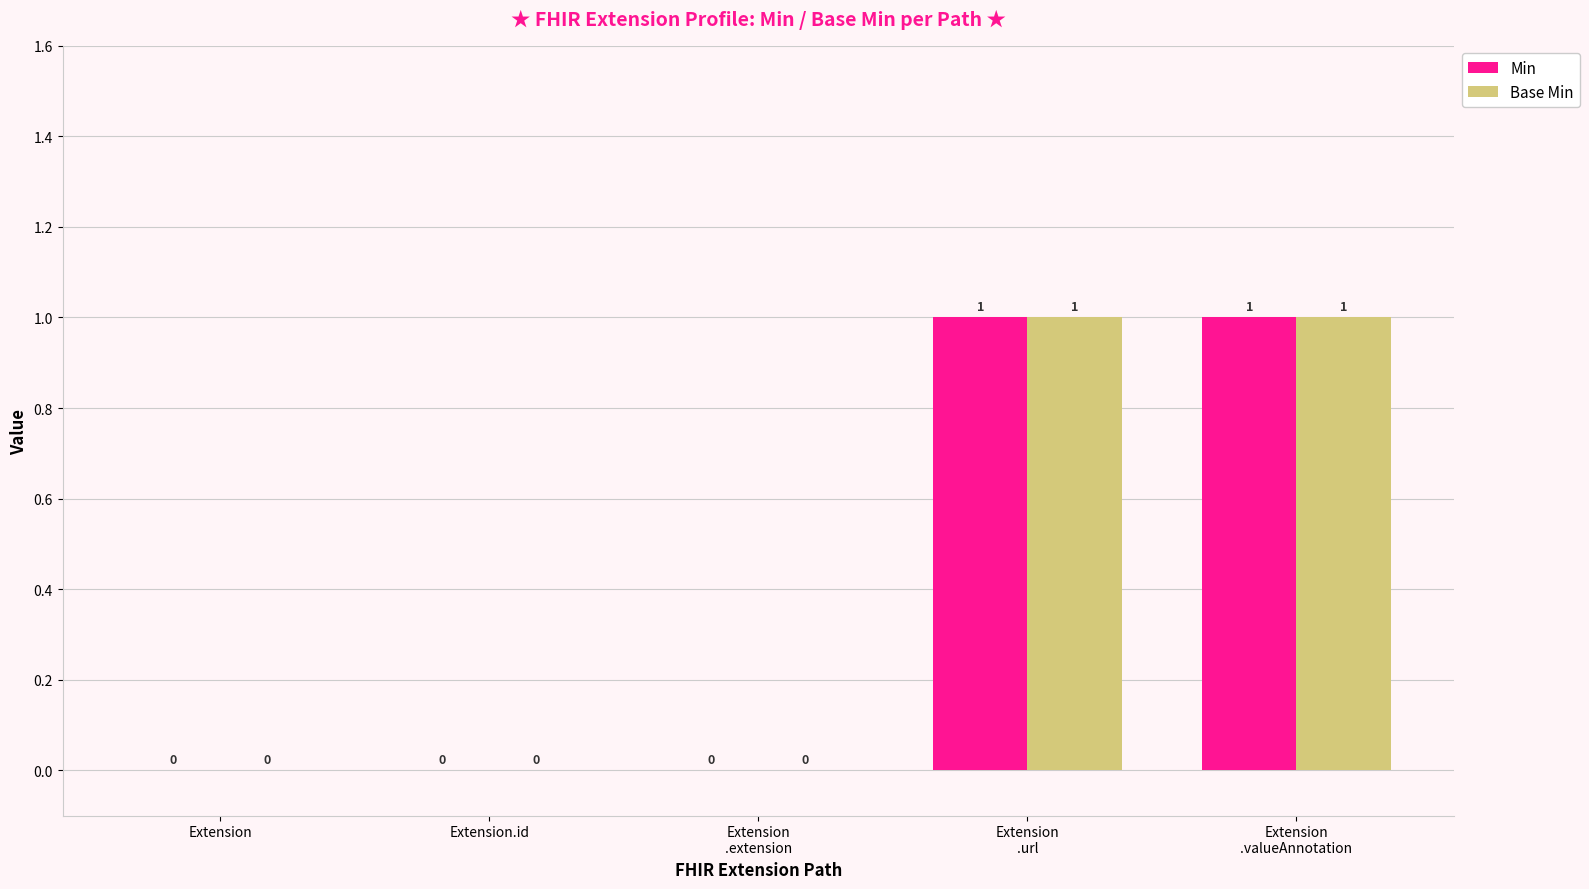

How many Base Min values are between 0 and 1?

5